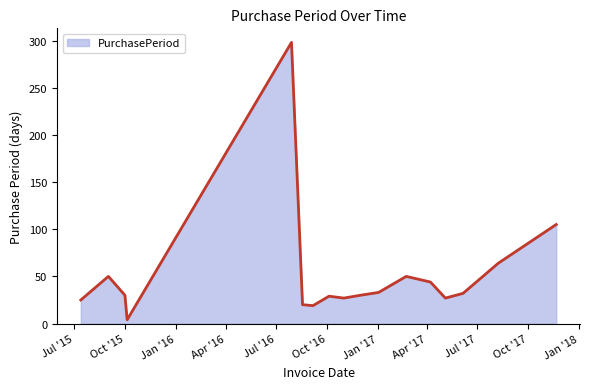

What is the maximum value shown in the chart?

298